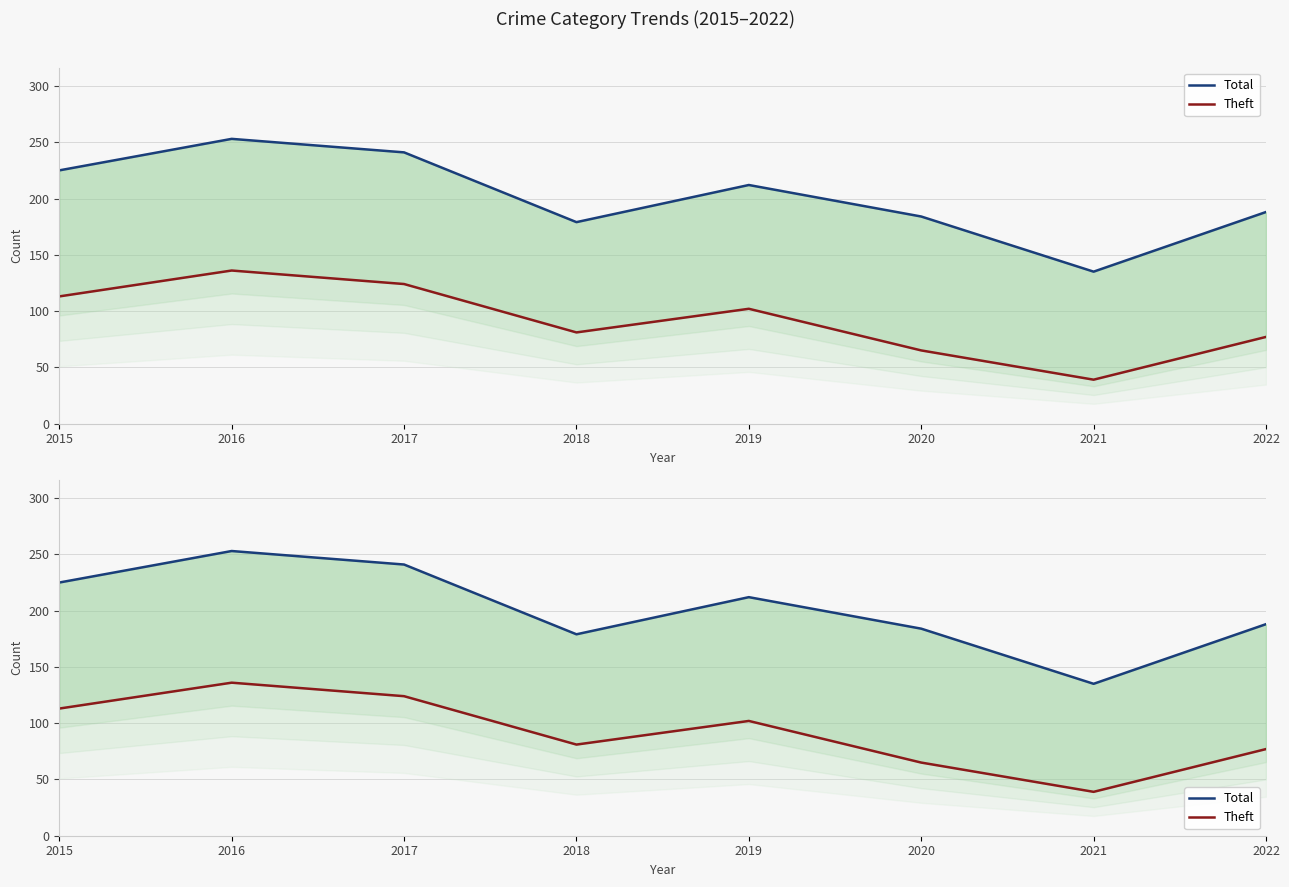

How many lines are shown in the chart?

2